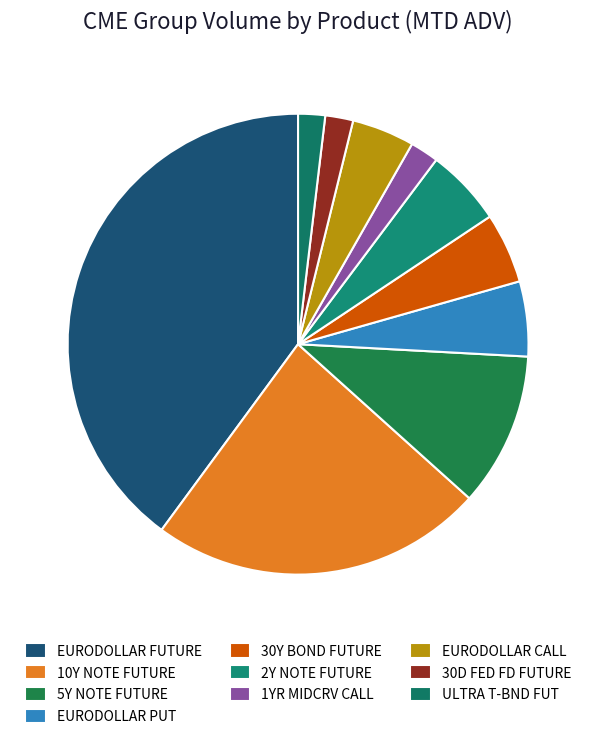

How many slices are in this pie chart?

10